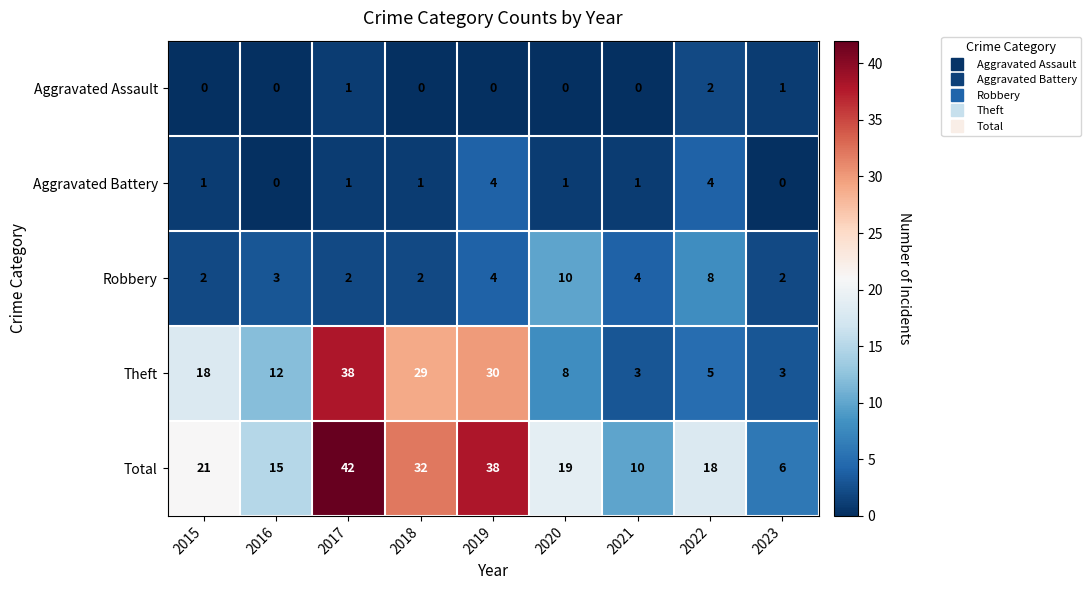

Count the Robbery values in the range 2 to 4.

7